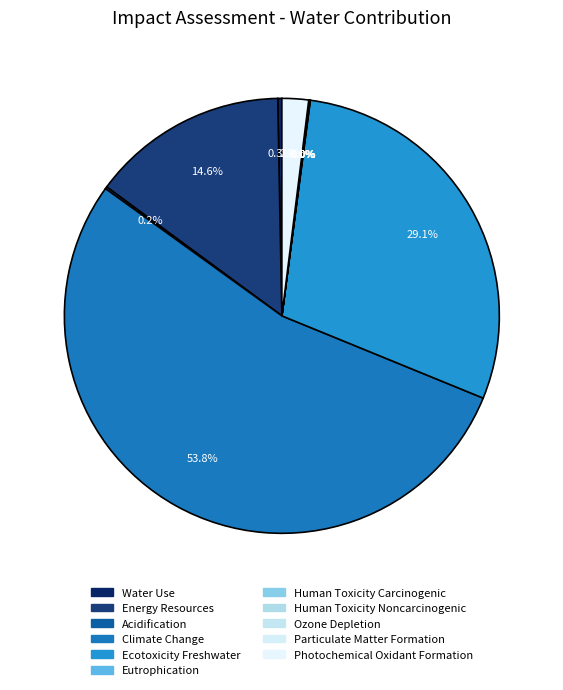

The Ecotoxicity Freshwater slice represents 15% of the pie. True or false?

False